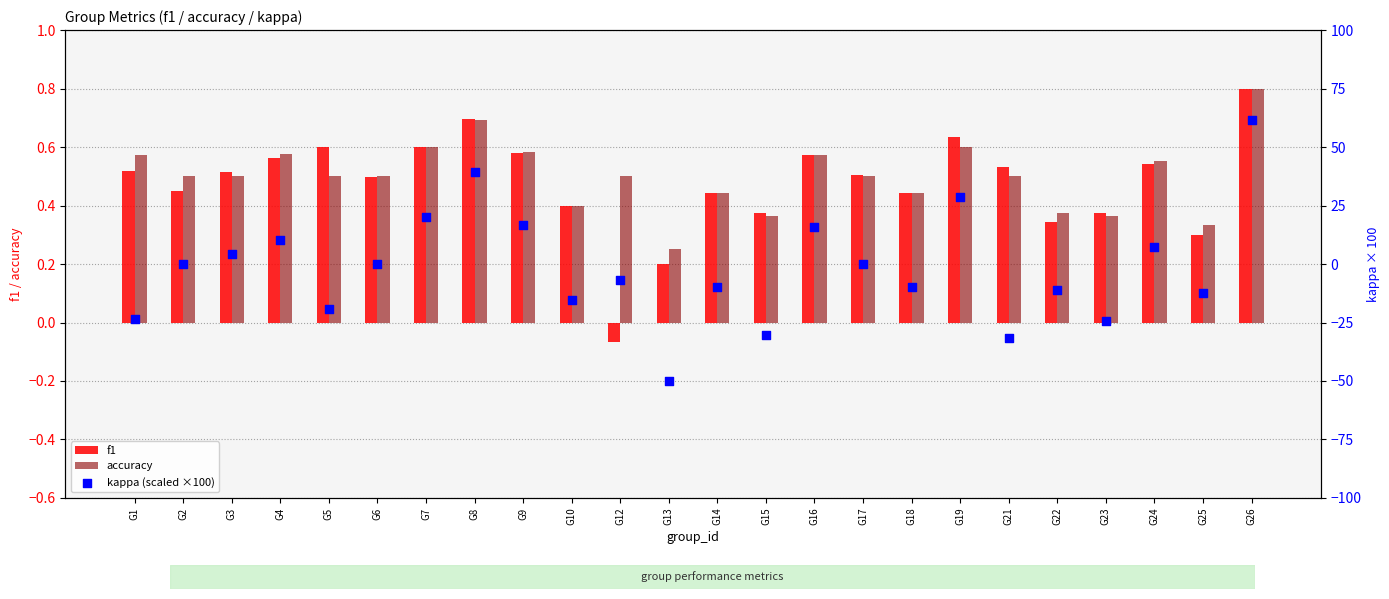

At how many categories does at least one series exceed 50?

1